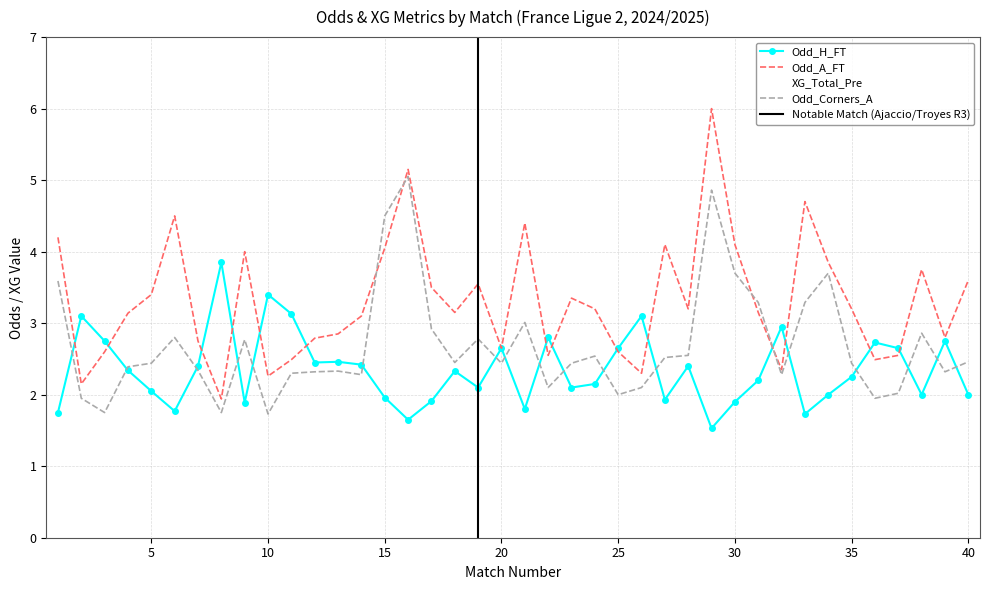

True or false: Odd_A_FT and Odd_Corners_A cross at least once.

True